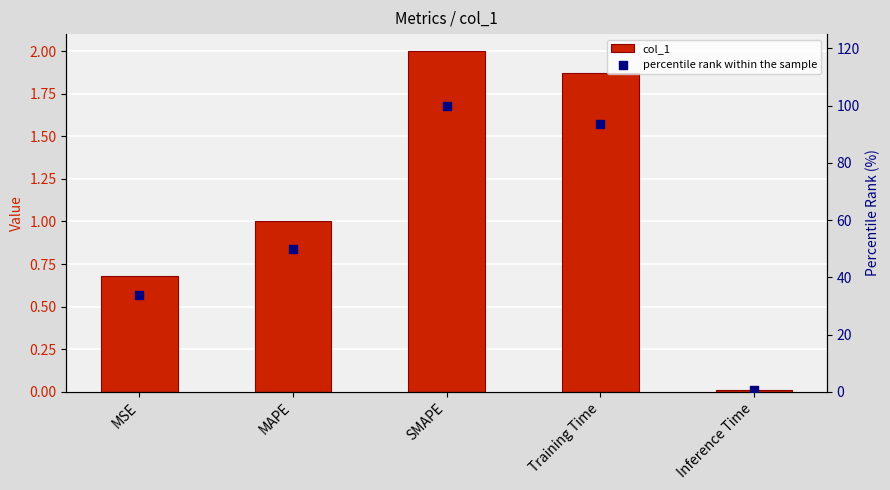

Is the value of percentile rank within the sample at MAPE greater than the value of col_1 at MAPE?

Yes